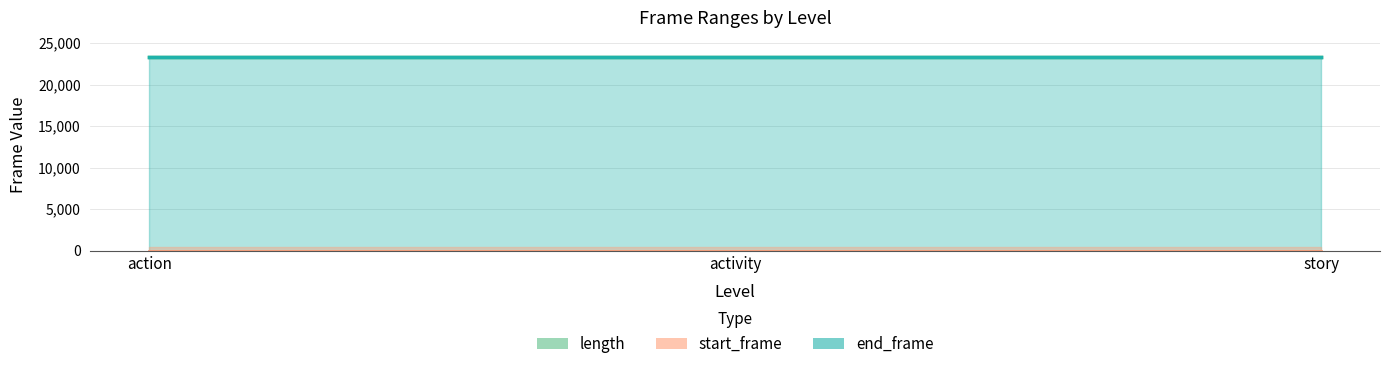

What is the sum of the length values at activity and story?

46608